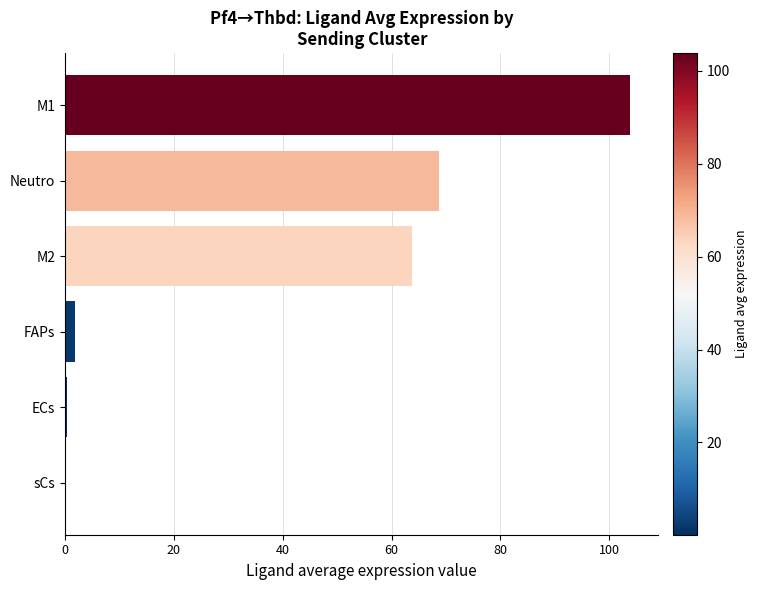

What is the sum of all values?

238.5